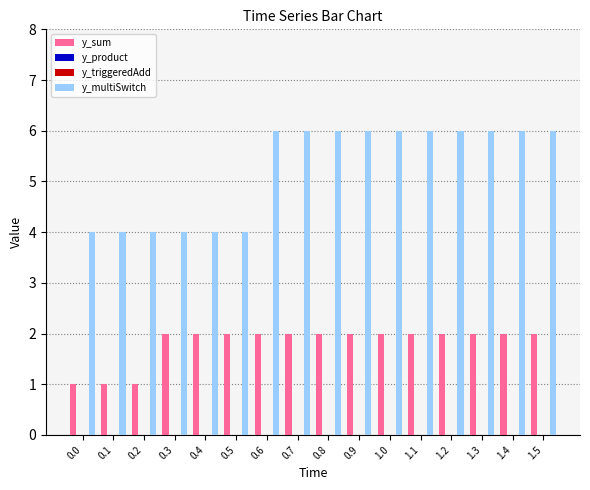

What is the difference between the second highest and minimum values in the y_multiSwitch series?

2